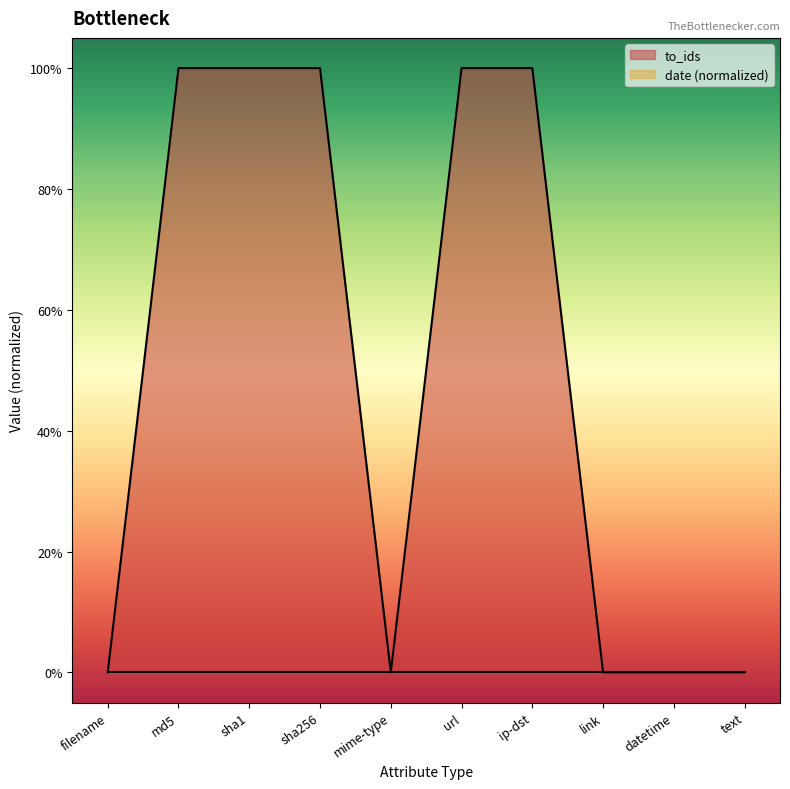

How many points are lower than both their immediate neighbors (excluding endpoints)?

1